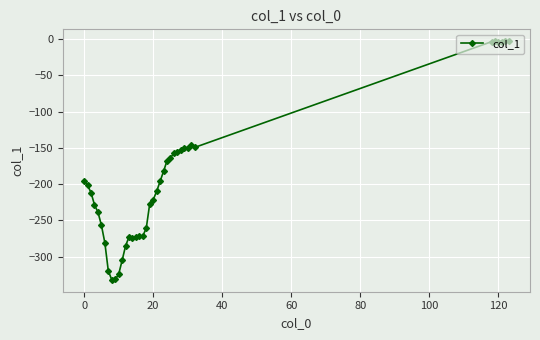

What is the sum of all values?

-7581.4